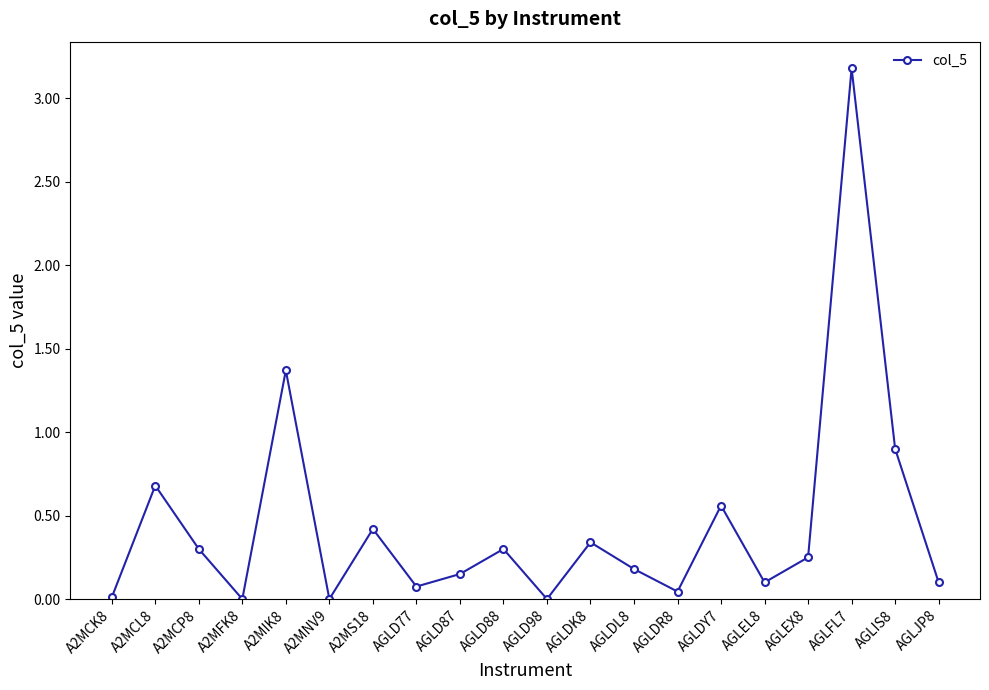

What is the label of the 10th point from the right?

AGLD98